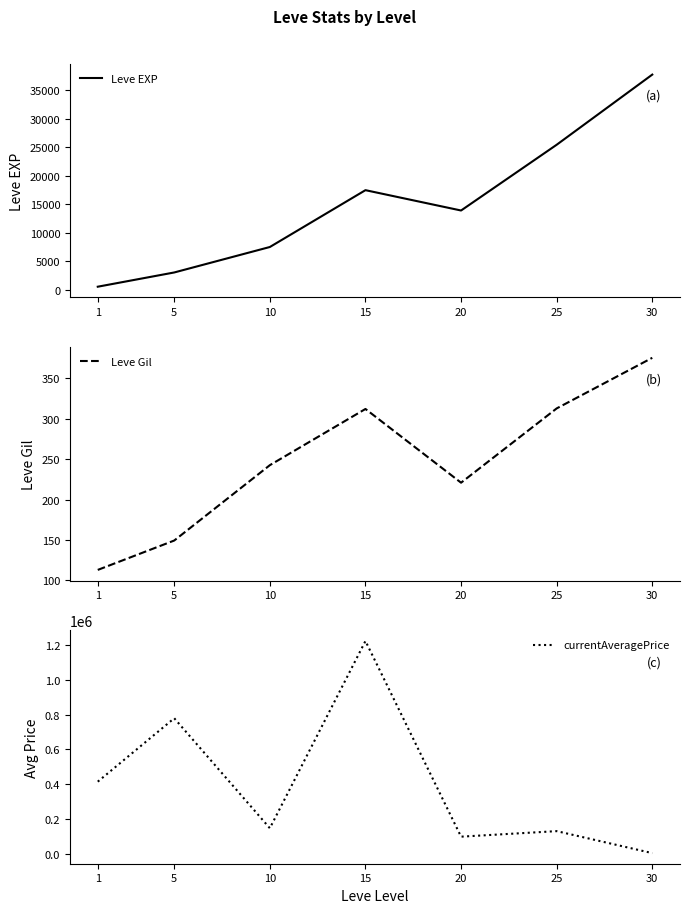

What is the value of the currentAveragePrice point at the 7th from the left?

6991.8